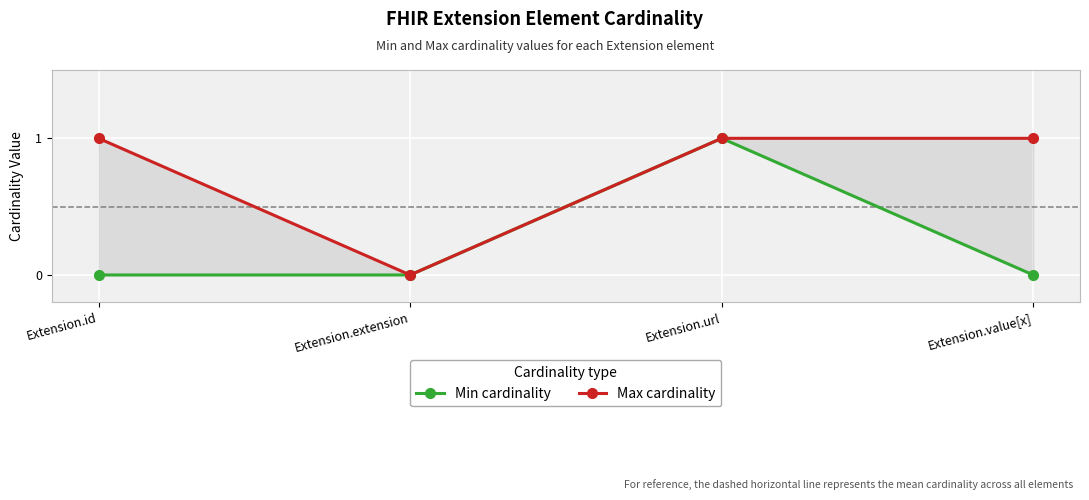

Reading left to right, extract all data points from this chart.

Min cardinality: Extension.id=0	Extension.extension=0	Extension.url=1	Extension.value[x]=0
Max cardinality: Extension.id=1	Extension.extension=0	Extension.url=1	Extension.value[x]=1